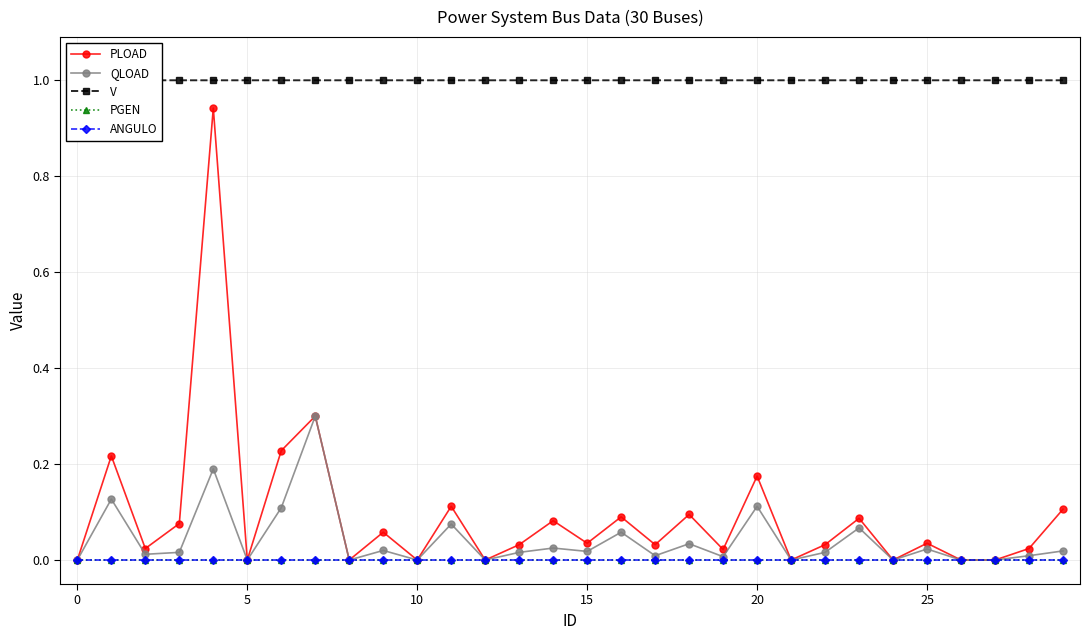

Rank the series at 19 from lowest to highest value.

PGEN, ANGULO, QLOAD, PLOAD, V